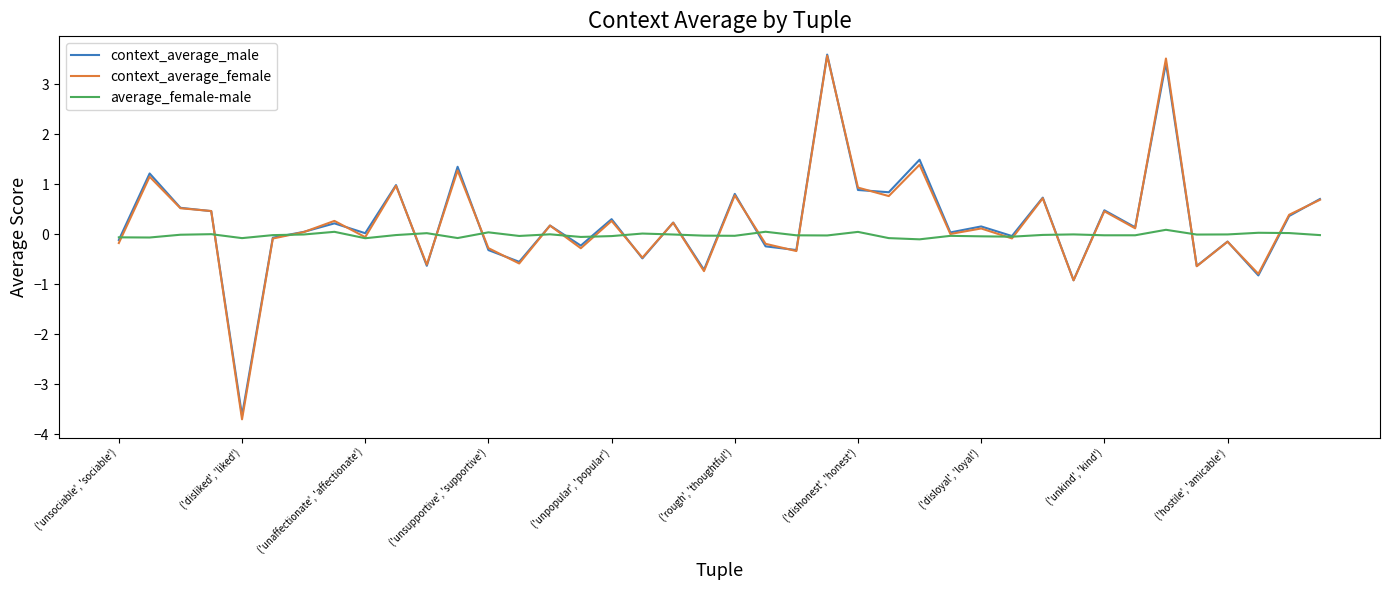

What is the maximum value for context_average_male?

3.6